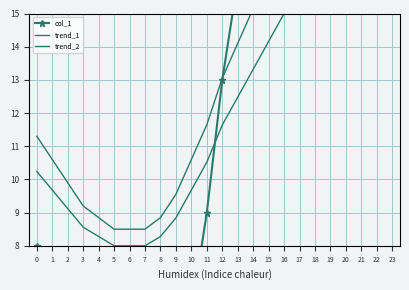

Which series ends up on top after the final intersection of trend_1 and col_1?

col_1